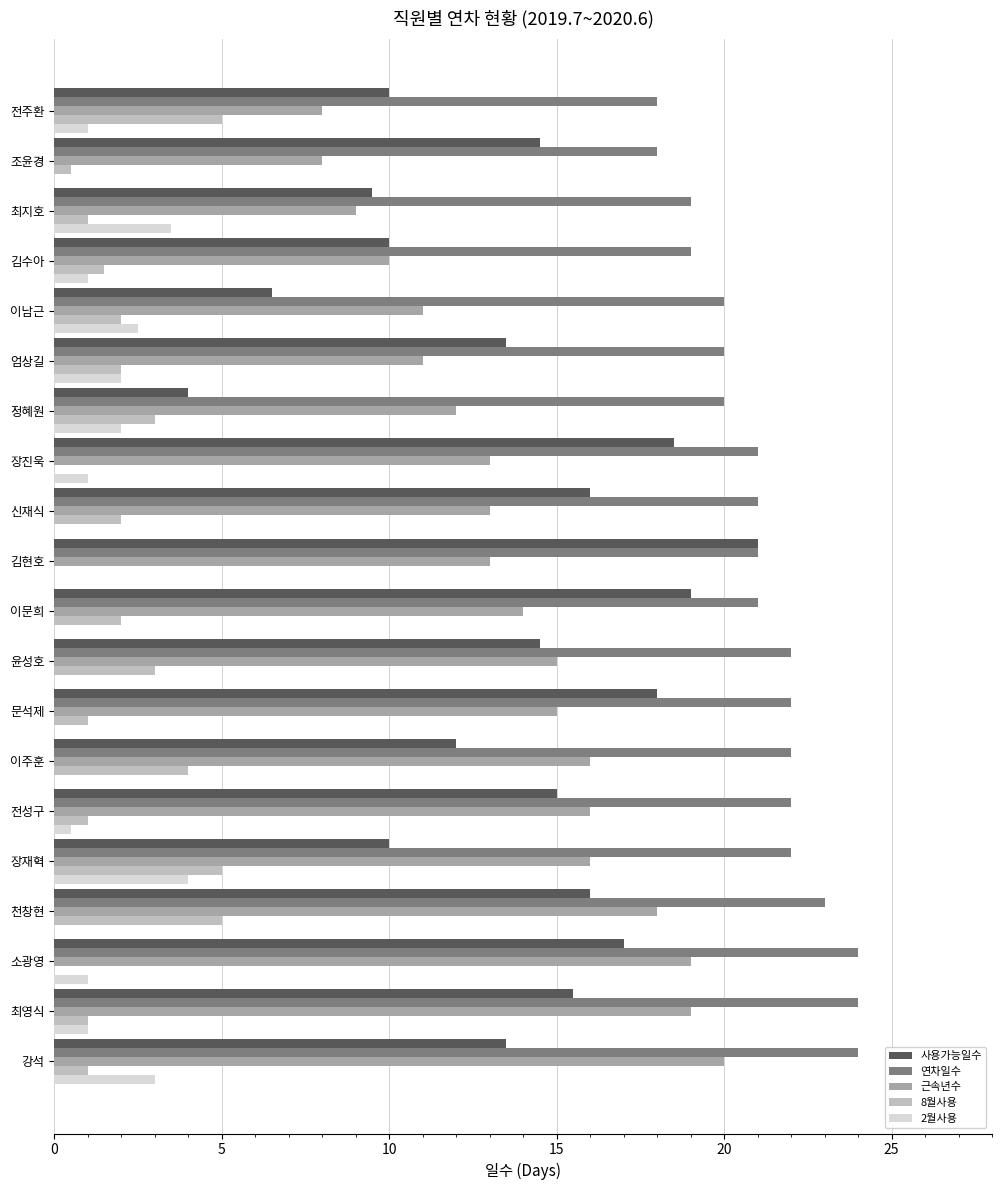

What is the highest value of the 8월사용 series?

5.0